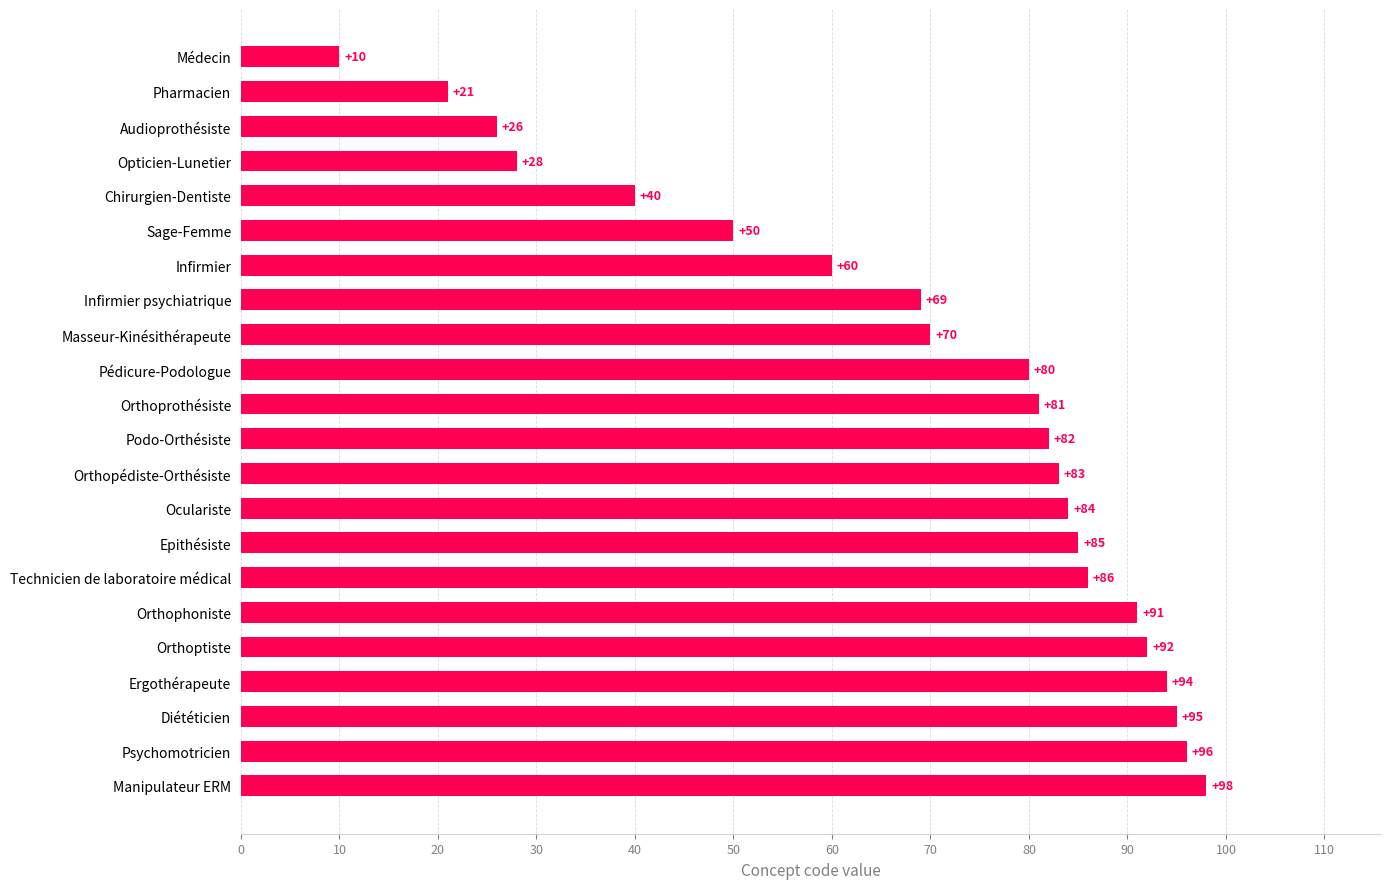

Rank the categories by value from lowest to highest.

Médecin, Pharmacien, Audioprothésiste, Opticien-Lunetier, Chirurgien-Dentiste, Sage-Femme, Infirmier, Infirmier psychiatrique, Masseur-Kinésithérapeute, Pédicure-Podologue, Orthoprothésiste, Podo-Orthésiste, Orthopédiste-Orthésiste, Oculariste, Epithésiste, Technicien de laboratoire médical, Orthophoniste, Orthoptiste, Ergothérapeute, Diététicien, Psychomotricien, Manipulateur ERM